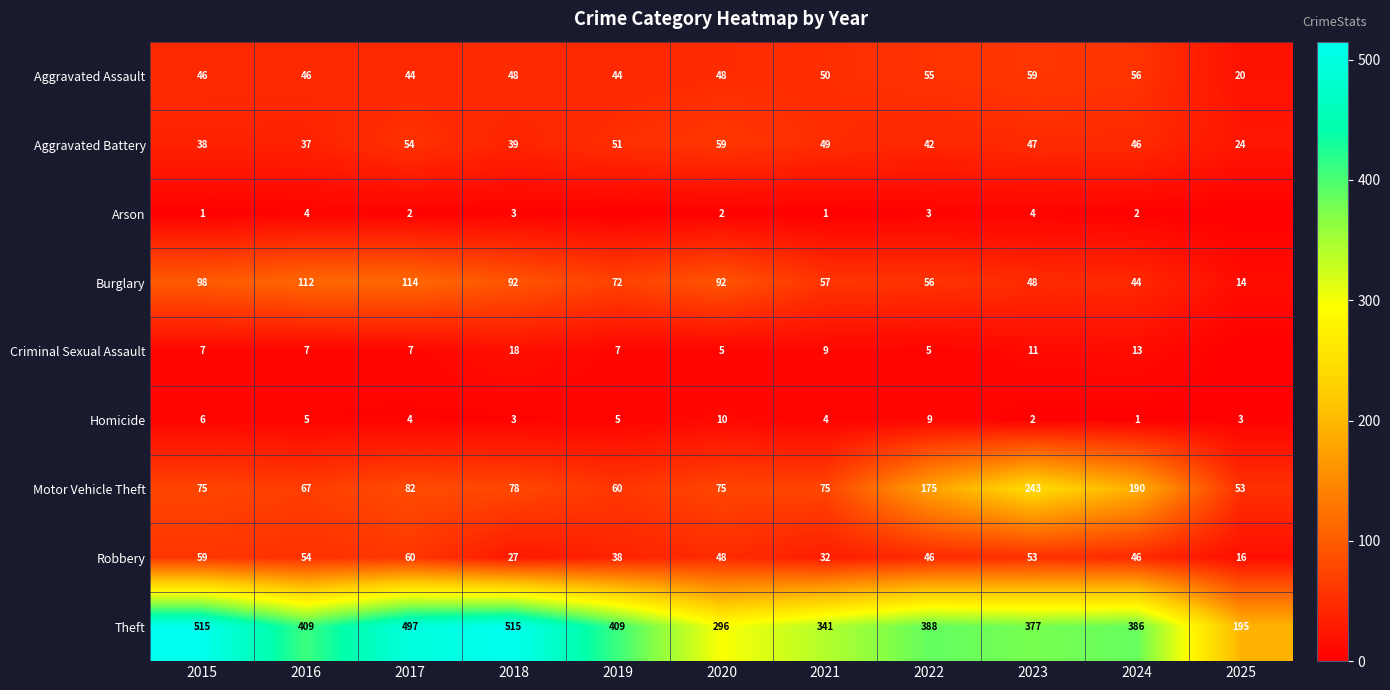

What is the total value across all series at 2018?

823